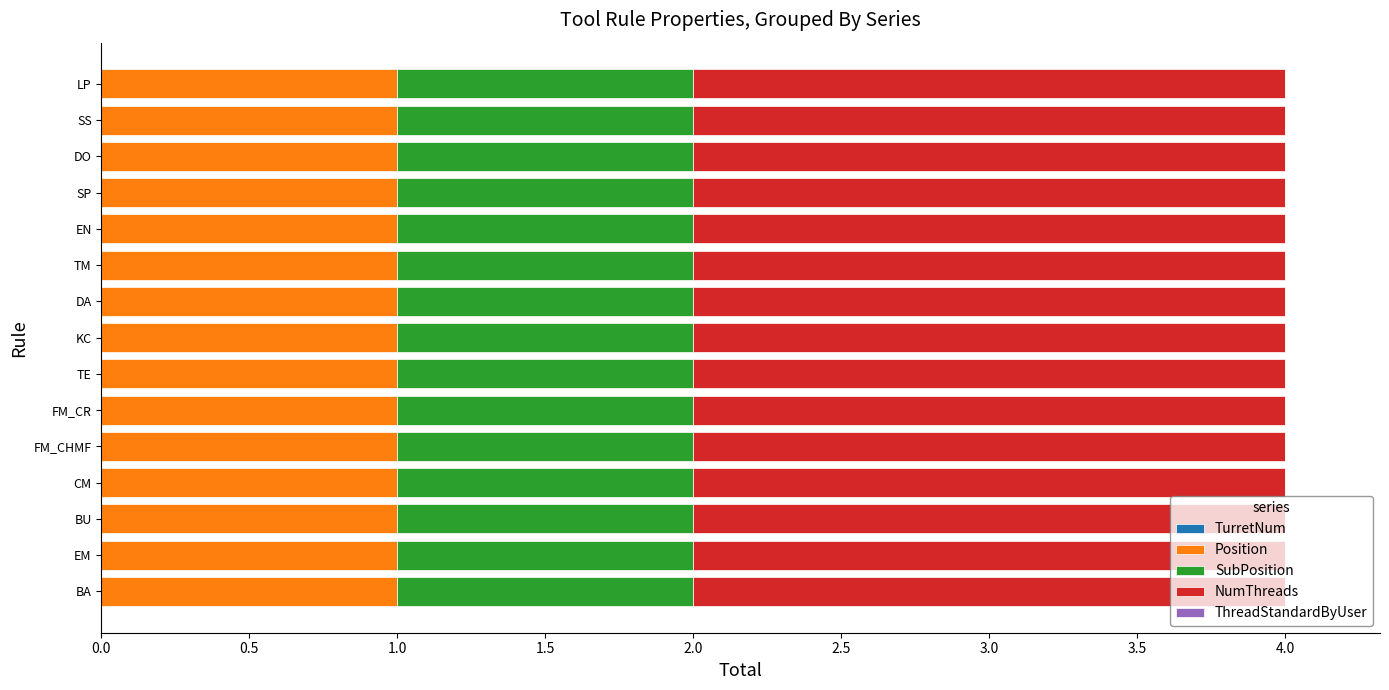

What is the total value across all series at DA?

4